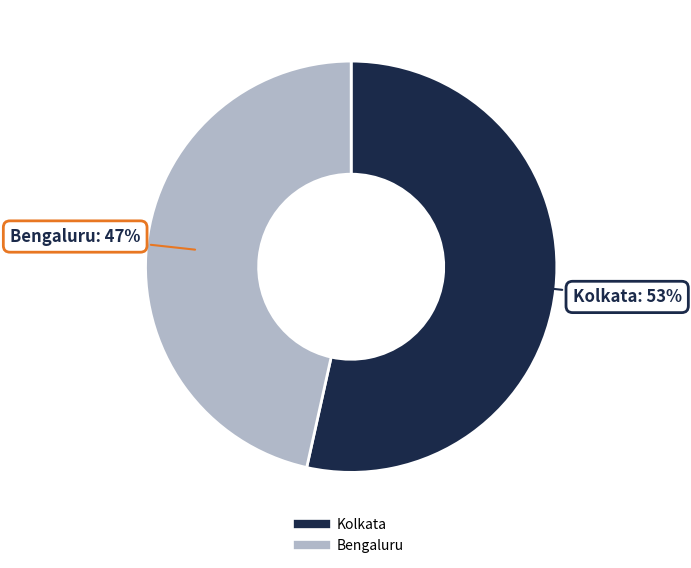

What is the ratio of the value at Kolkata to the value at Bengaluru?

1.1